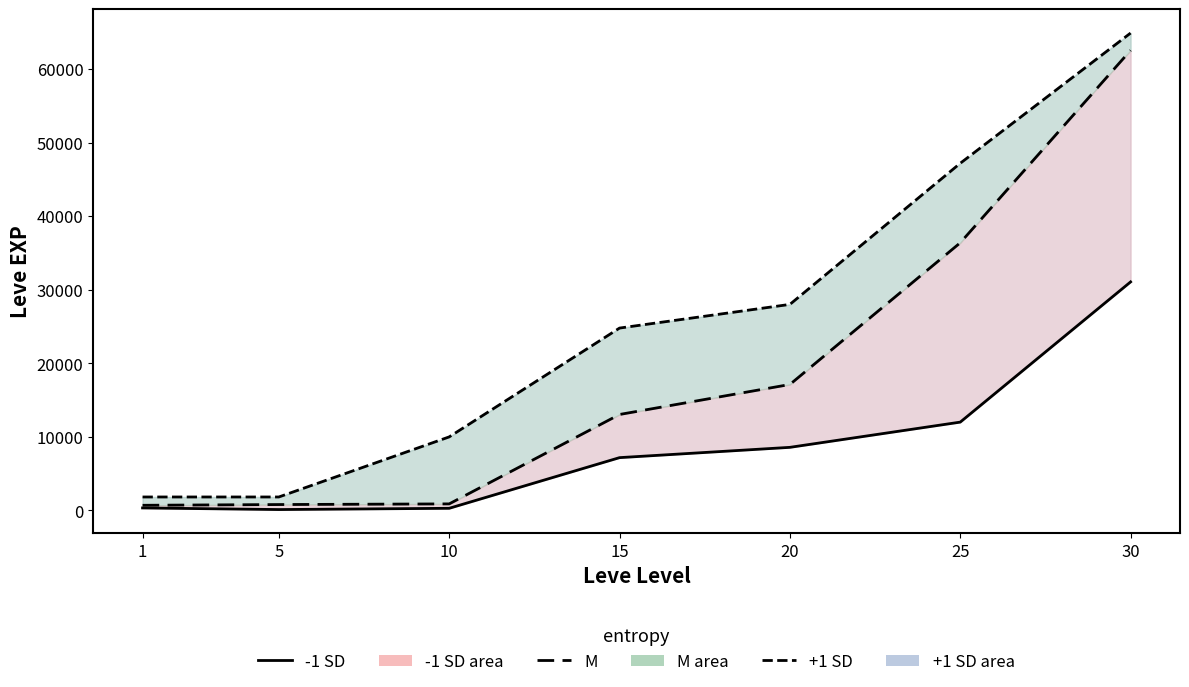

What is the difference between the second highest and minimum values in the entropy -1 SD line series?

11890